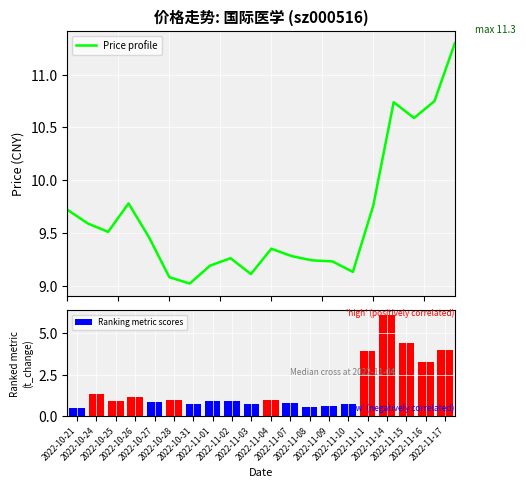

What is the difference between the maximum and minimum values in the Price profile series?

2.3